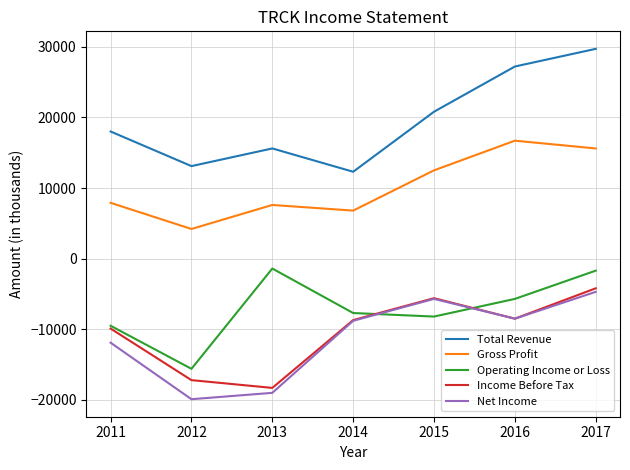

True or false: Total Revenue and Operating Income or Loss intersect in this chart.

False